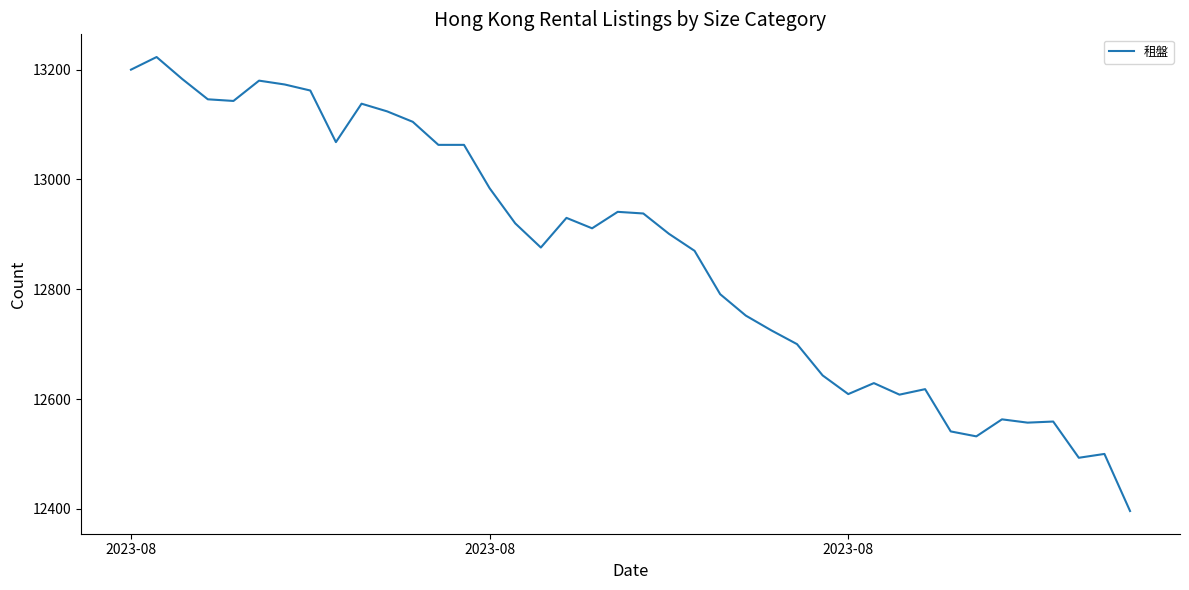

What is the maximum value shown in the chart?

13223